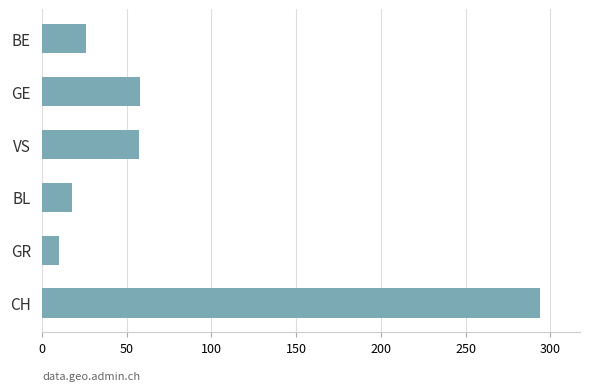

Which category has the highest value across all series?

CH